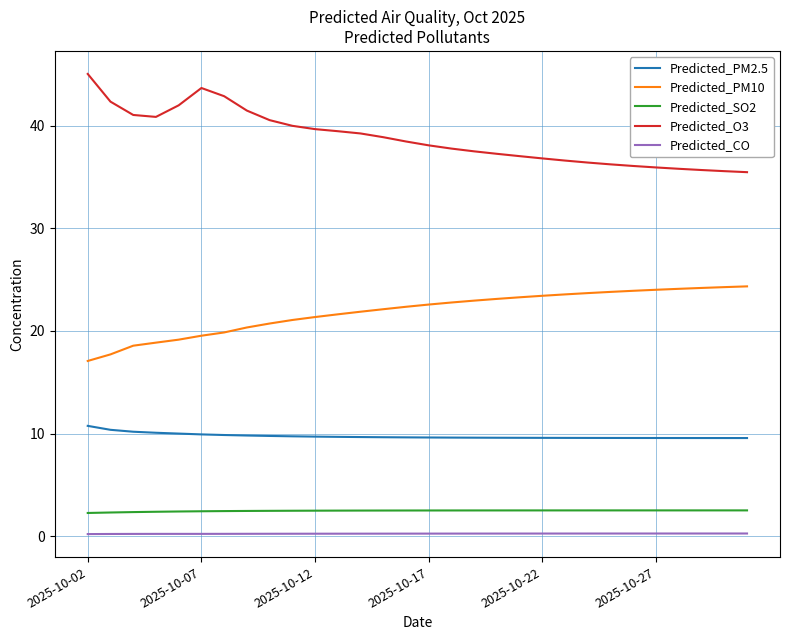

Does the chart have visible grid lines?

Yes